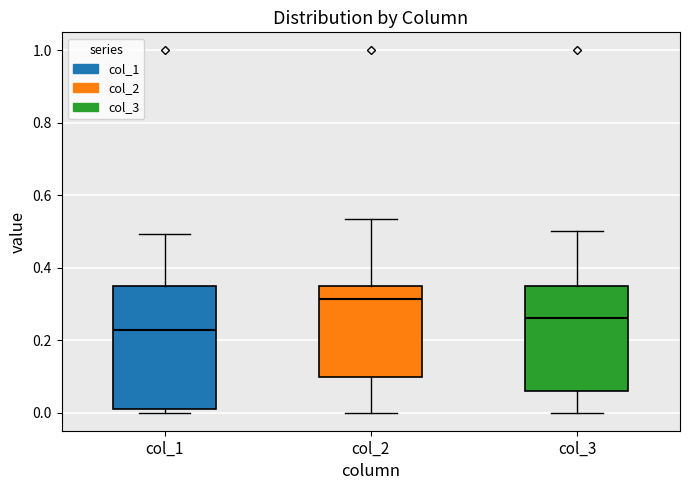

Reading left to right, transcribe this box plot: for each box, give where its median line is, the range the box spans, and where its two whiskers end, as read against the y-axis. The values are not printed on the chart, so give them approximately, as read against the axis.

col_1: median 0.22, box 0.02 to 0.36, whiskers 0.00 to 0.50
col_2: median 0.32, box 0.10 to 0.36, whiskers 0.00 to 0.54
col_3: median 0.26, box 0.06 to 0.36, whiskers 0.00 to 0.50